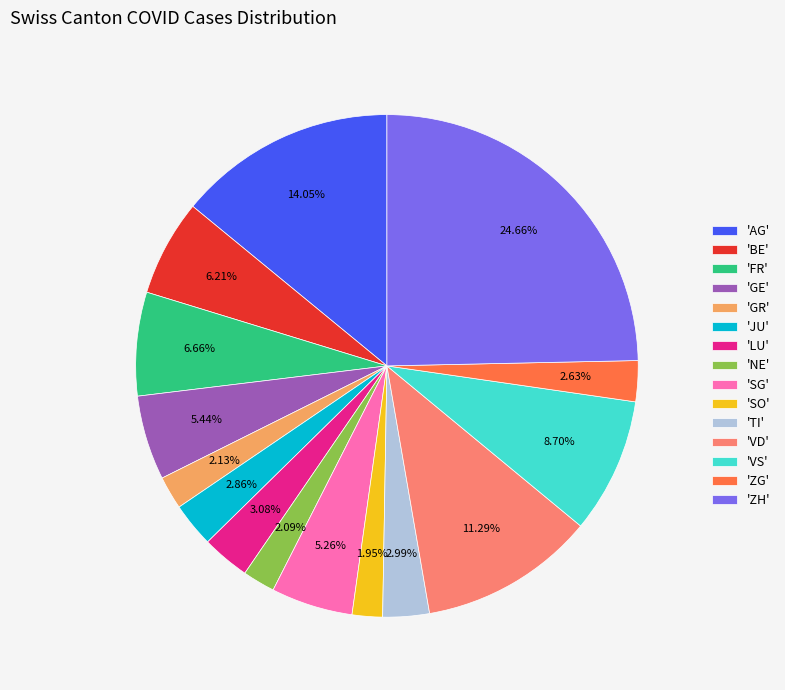

Approximately how many times larger is the value at 'GE' compared to 'GR'?

2.6